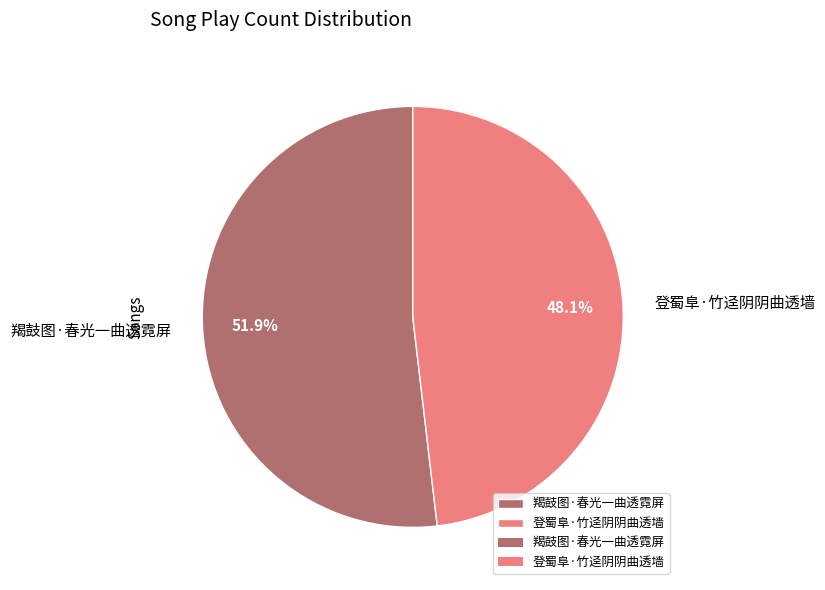

Which has a higher value, 羯鼓图·春光一曲透霓屏 or 登蜀阜·竹迳阴阴曲透墙?

羯鼓图·春光一曲透霓屏